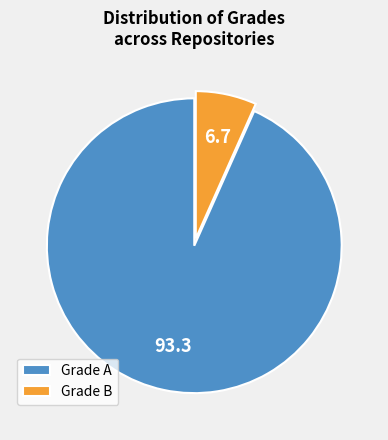

Which category accounts for the majority?

Grade A